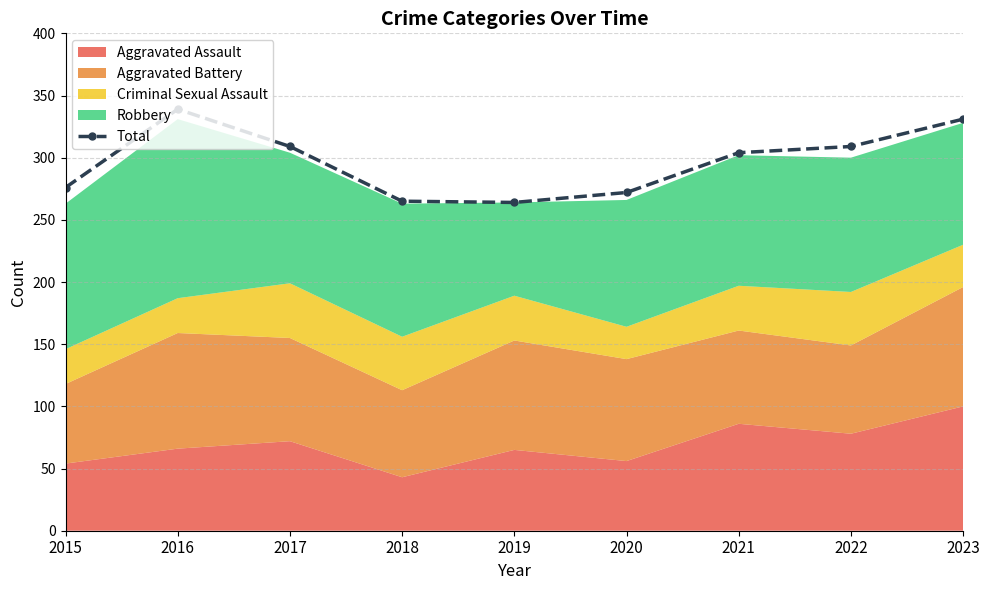

Reading left to right, list all the values displayed in this chart.

276	339	309	265	264	272	304	309	331